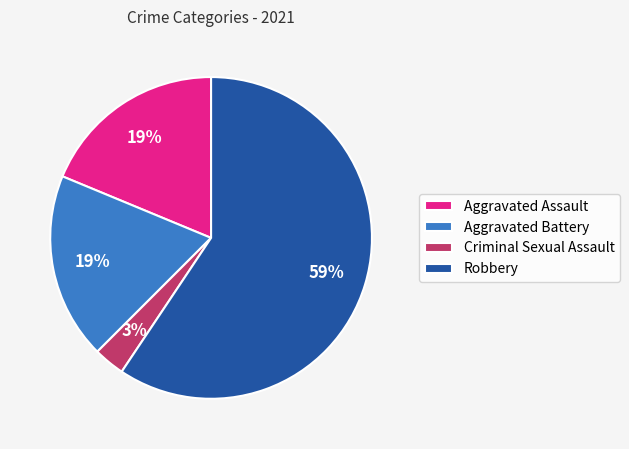

Which has a higher value, Aggravated Assault or Robbery?

Robbery